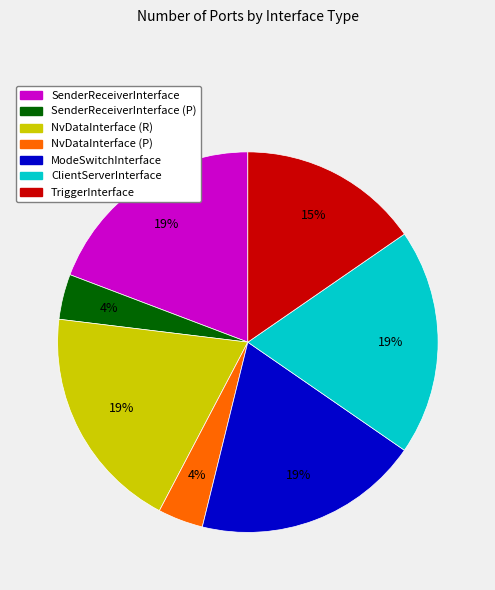

Does any single category account for the majority?

No